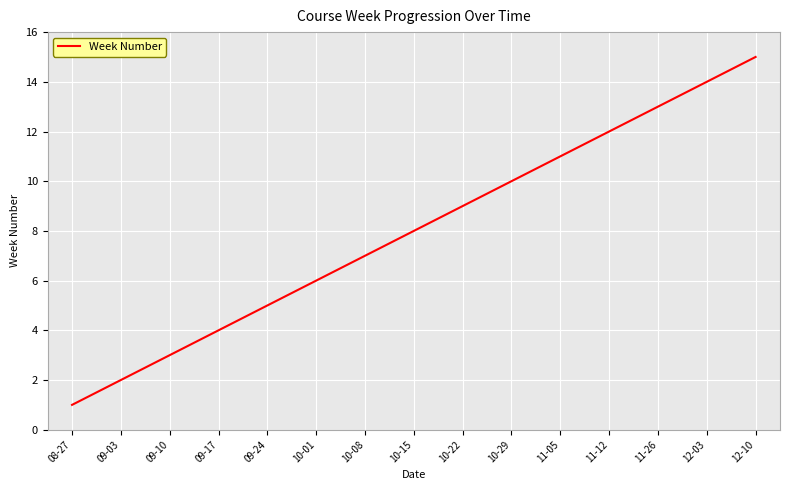

What is the change in value from 09-03 to 09-17?

+2